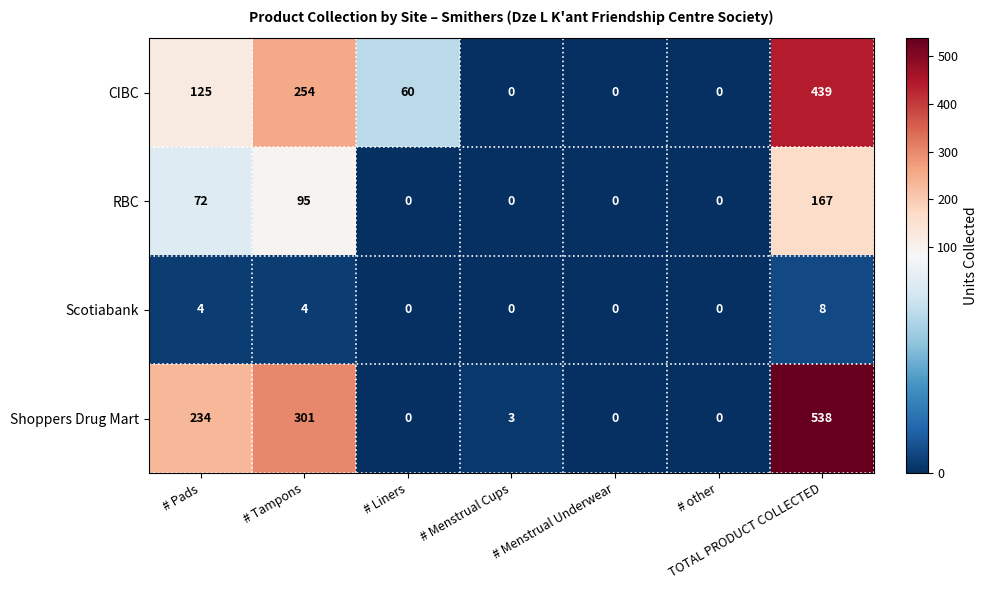

What is the sum of all RBC values?

334